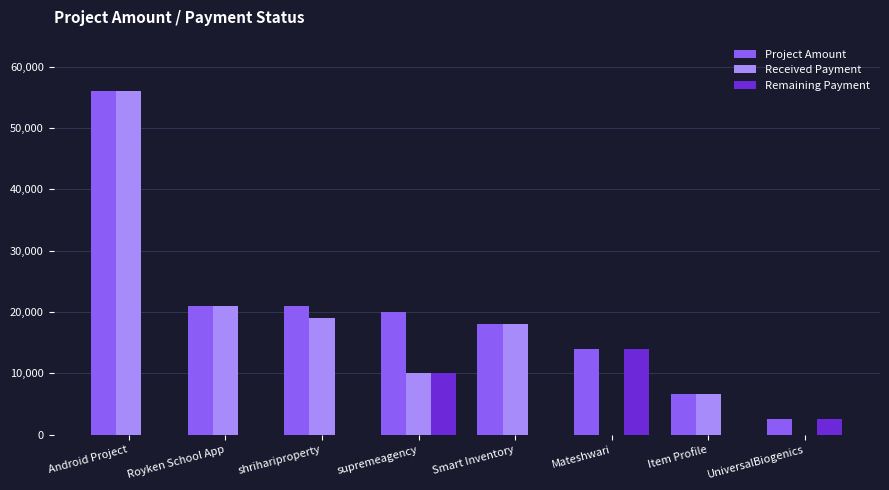

At which category is the sum across all series the highest?

Android Project